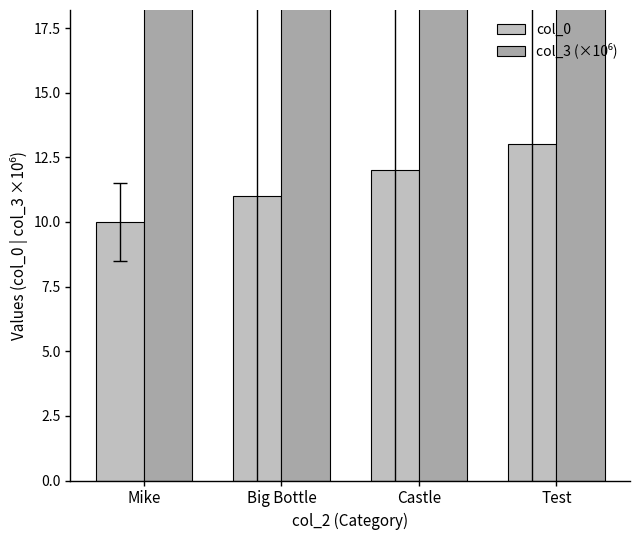

What position from the left is Castle?

3